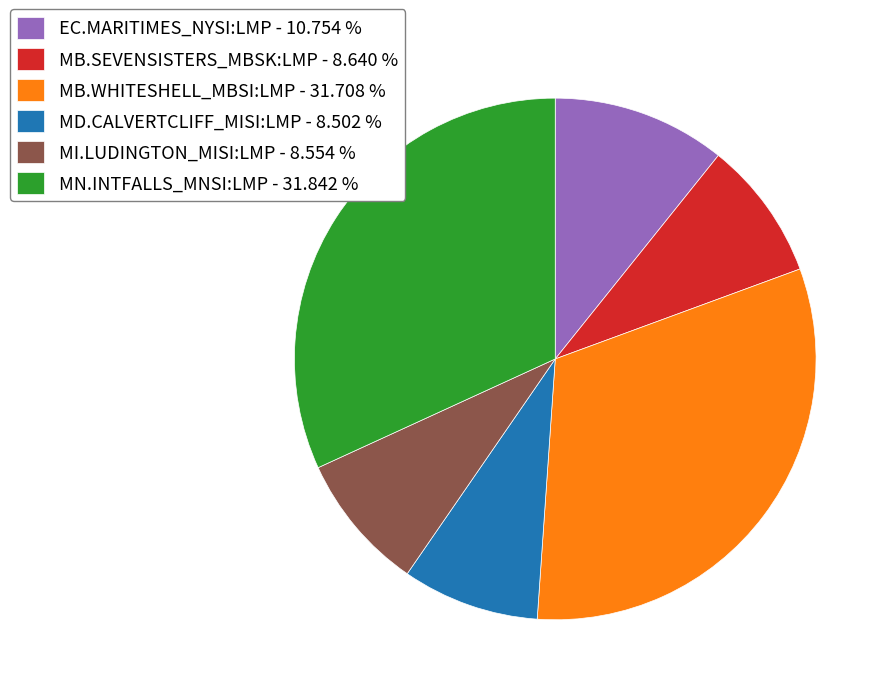

What is the ratio of the value at MB.WHITESHELL_MBSI:LMP - 31.708 % to the value at MN.INTFALLS_MNSI:LMP - 31.842 %?

1.0